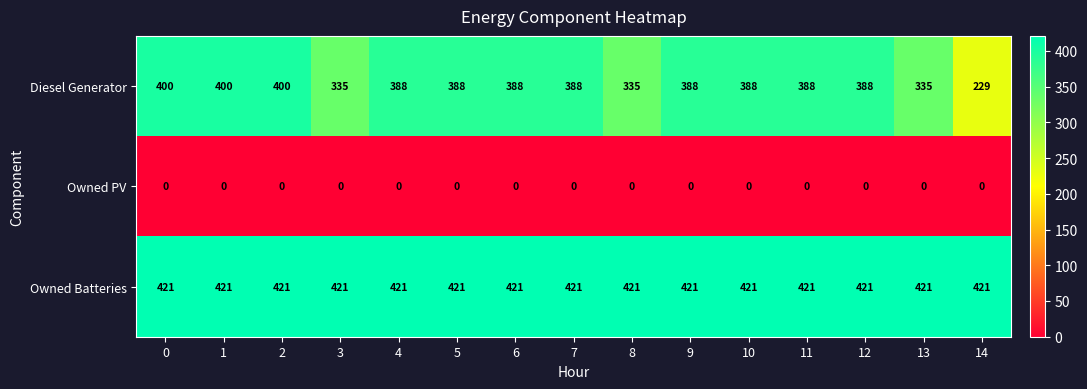

The Diesel Generator series shows 400 at 0. True or false?

True